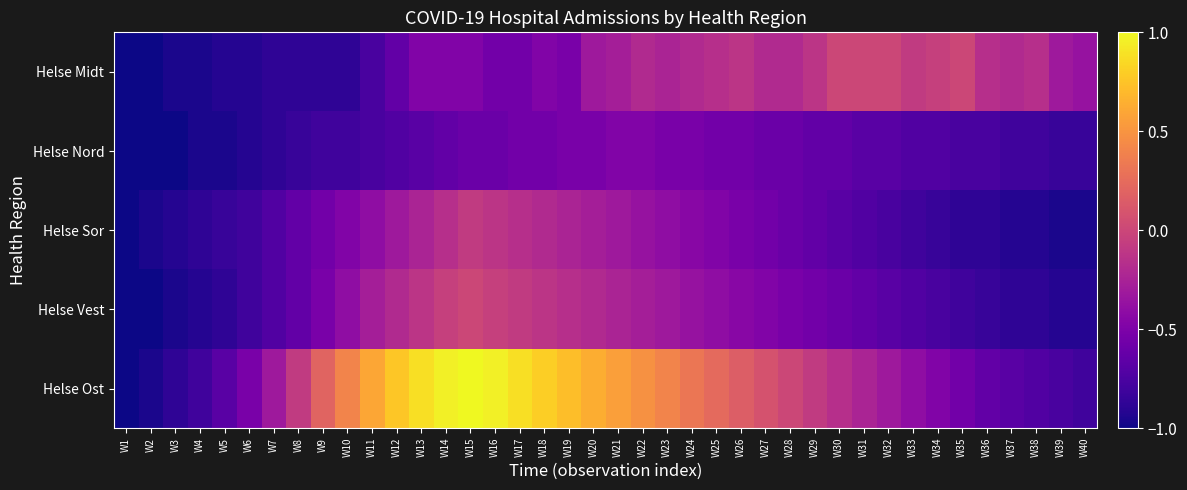

How many distinct data groups are displayed?

5